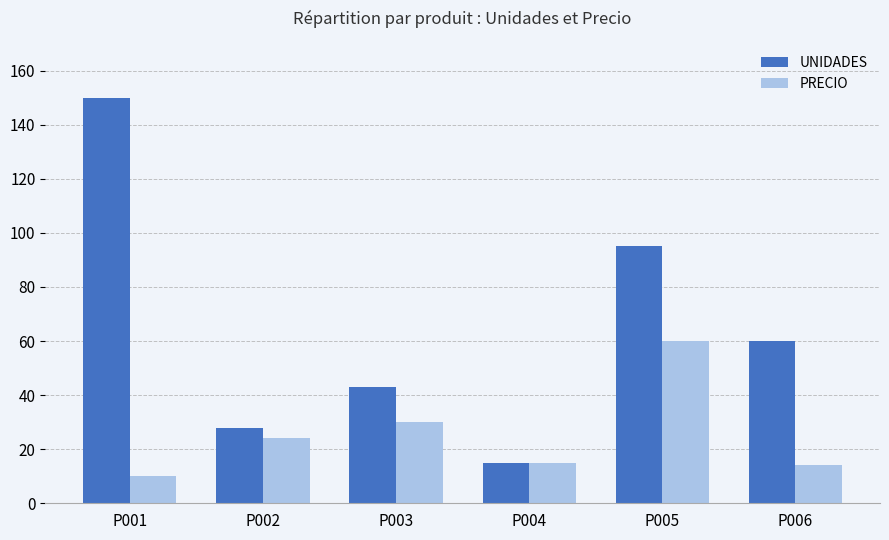

Which series has the widest spread of values?

UNIDADES